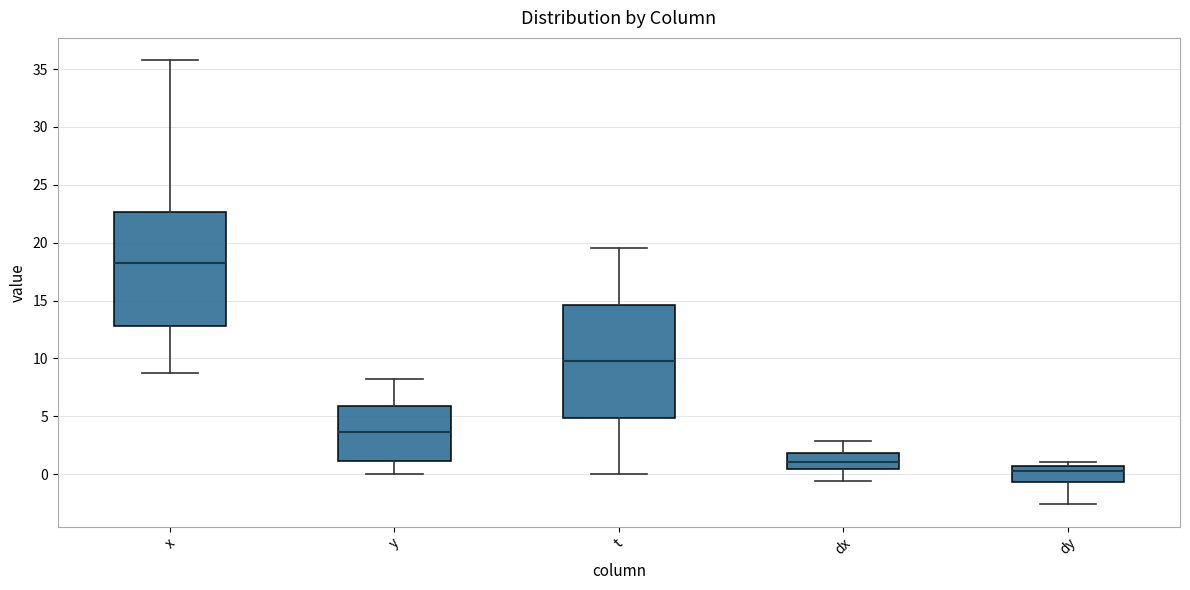

Where is the lower edge of the box for dy on the y-axis? The values are not printed on the chart, so give them approximately, as read against the axis.

-0.5